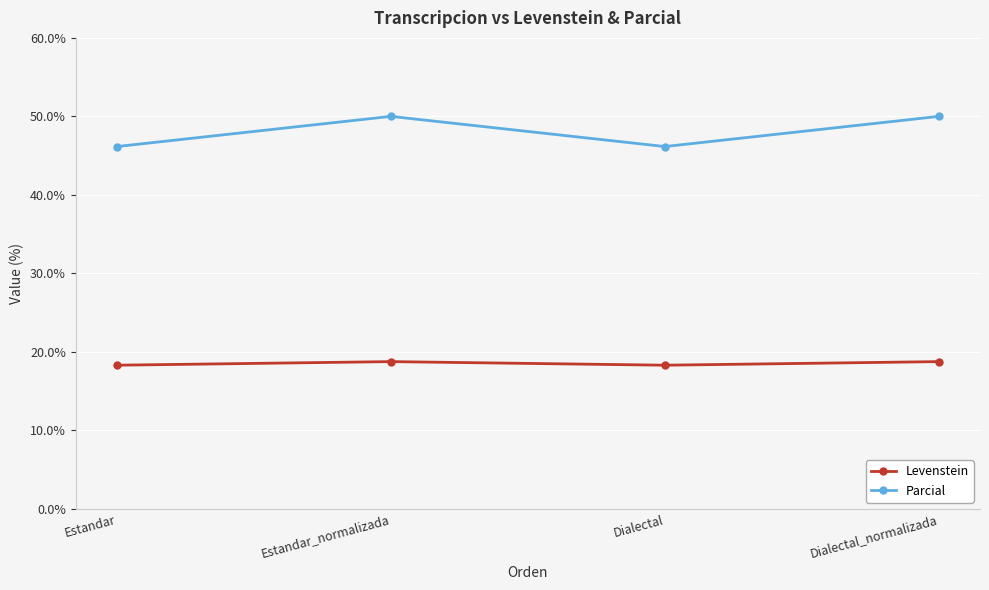

Reading left to right, extract all data points from this chart.

Levenstein: Estandar=18.3	Estandar_normalizada=18.8	Dialectal=18.3	Dialectal_normalizada=18.8
Parcial: Estandar=46.2	Estandar_normalizada=50.0	Dialectal=46.2	Dialectal_normalizada=50.0